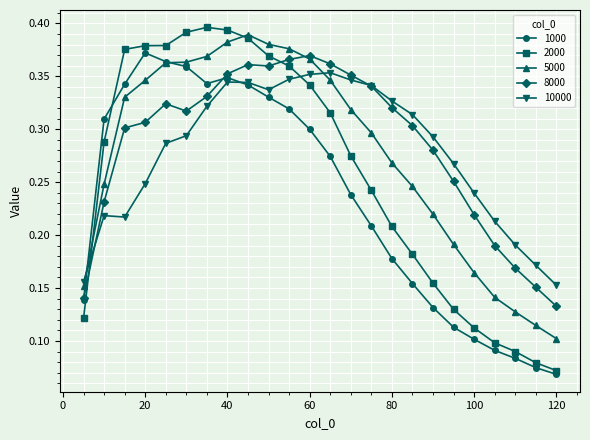

Count the number of categories in the chart.

24